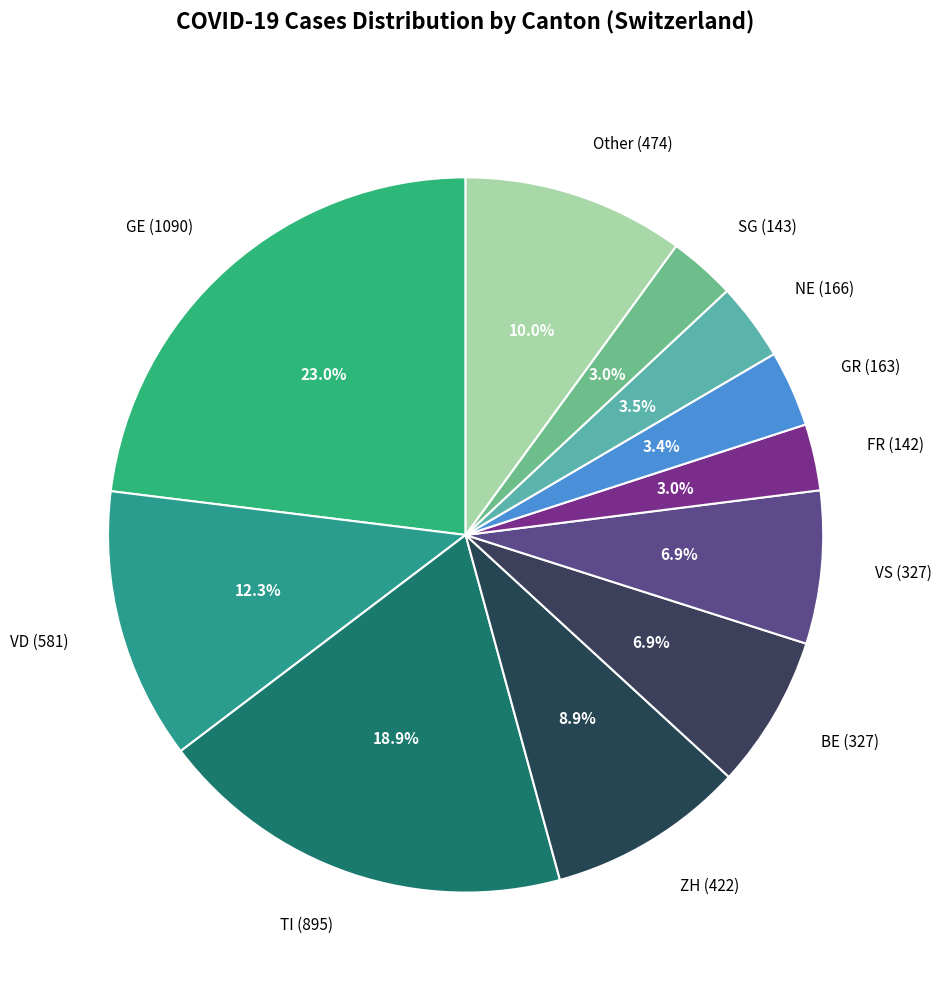

Count the number of slices in the pie.

11